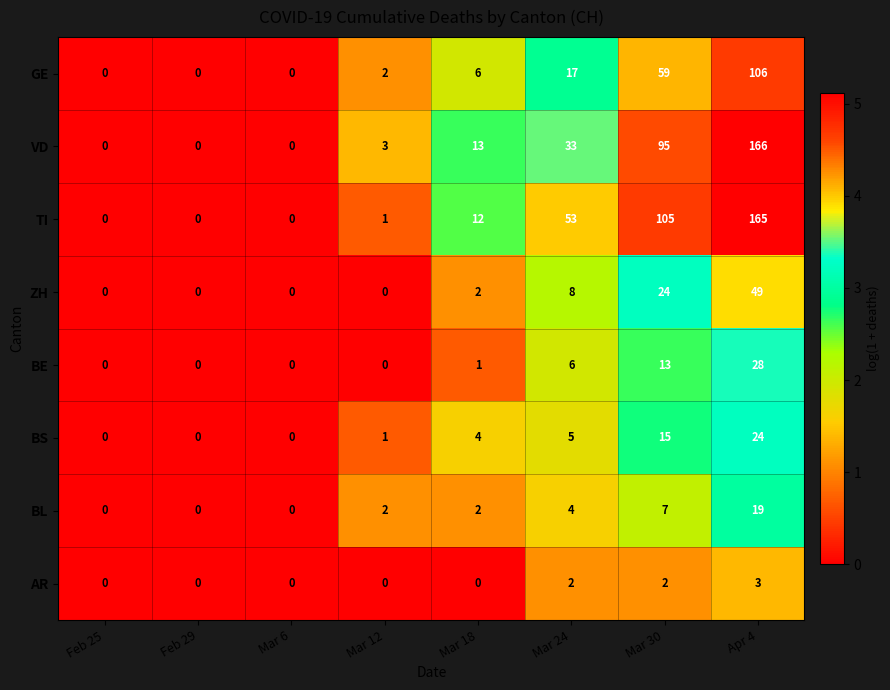

What is the approximate value of BE at Mar 24?

6